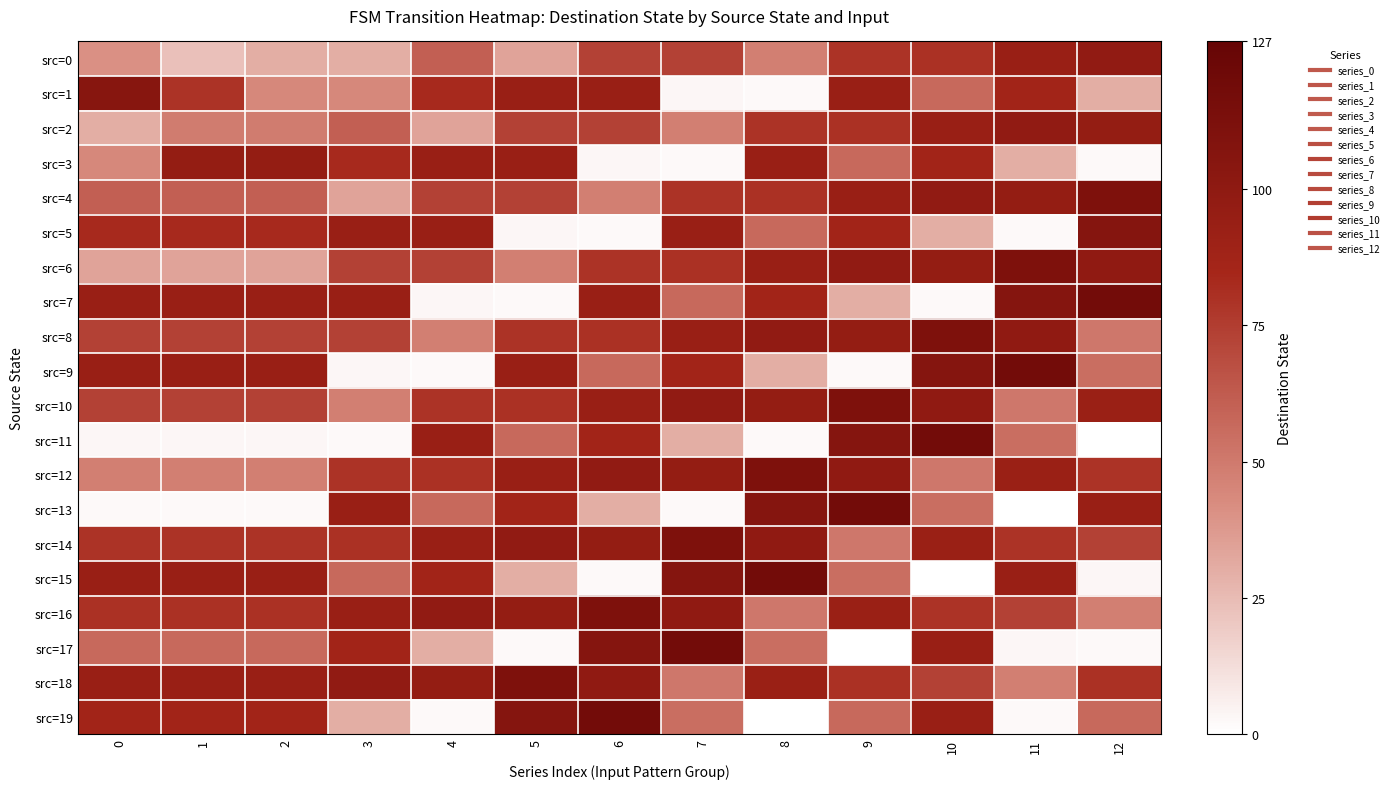

Reading right to left, list all the values displayed in this chart.

src=0: 12=98	11=93	10=80	9=79	8=48	7=73	6=73	5=34	4=61	3=30	2=30	1=23	0=41
src=1: 12=30	11=87	10=57	9=93	8=2	7=3	6=93	5=93	4=83	3=44	2=44	1=79	0=105
src=2: 12=96	11=98	10=93	9=80	8=79	7=48	6=73	5=73	4=34	3=61	2=49	1=49	0=30
src=3: 12=2	11=30	10=87	9=57	8=93	7=2	6=3	5=93	4=93	3=83	2=96	1=96	0=44
src=4: 12=111	11=96	10=98	9=93	8=80	7=79	6=48	5=73	4=73	3=34	2=61	1=61	0=61
src=5: 12=106	11=2	10=30	9=87	8=57	7=93	6=2	5=3	4=93	3=93	2=83	1=83	0=83
src=6: 12=99	11=111	10=96	9=98	8=93	7=80	6=79	5=48	4=73	3=73	2=34	1=34	0=34
src=7: 12=118	11=106	10=2	9=30	8=87	7=57	6=93	5=2	4=3	3=93	2=93	1=93	0=93
src=8: 12=51	11=99	10=111	9=96	8=98	7=93	6=80	5=79	4=48	3=73	2=73	1=73	0=73
src=9: 12=55	11=118	10=106	9=2	8=30	7=87	6=57	5=93	4=2	3=3	2=93	1=93	0=93
src=10: 12=92	11=51	10=99	9=111	8=96	7=98	6=93	5=80	4=79	3=48	2=73	1=73	0=73
src=11: 12=0	11=55	10=118	9=106	8=2	7=30	6=87	5=57	4=93	3=2	2=3	1=3	0=3
src=12: 12=79	11=92	10=51	9=99	8=111	7=96	6=98	5=93	4=80	3=79	2=48	1=48	0=48
src=13: 12=93	11=0	10=55	9=118	8=106	7=2	6=30	5=87	4=57	3=93	2=2	1=2	0=2
src=14: 12=73	11=79	10=92	9=51	8=99	7=111	6=96	5=98	4=93	3=80	2=79	1=79	0=79
src=15: 12=3	11=93	10=0	9=55	8=118	7=106	6=2	5=30	4=87	3=57	2=93	1=93	0=93
src=16: 12=48	11=73	10=79	9=92	8=51	7=99	6=111	5=96	4=98	3=93	2=80	1=80	0=80
src=17: 12=2	11=3	10=93	9=0	8=55	7=118	6=106	5=2	4=30	3=87	2=57	1=57	0=57
src=18: 12=80	11=48	10=73	9=80	8=92	7=51	6=99	5=111	4=96	3=98	2=93	1=93	0=93
src=19: 12=57	11=2	10=93	9=57	8=0	7=55	6=118	5=106	4=2	3=30	2=87	1=87	0=87